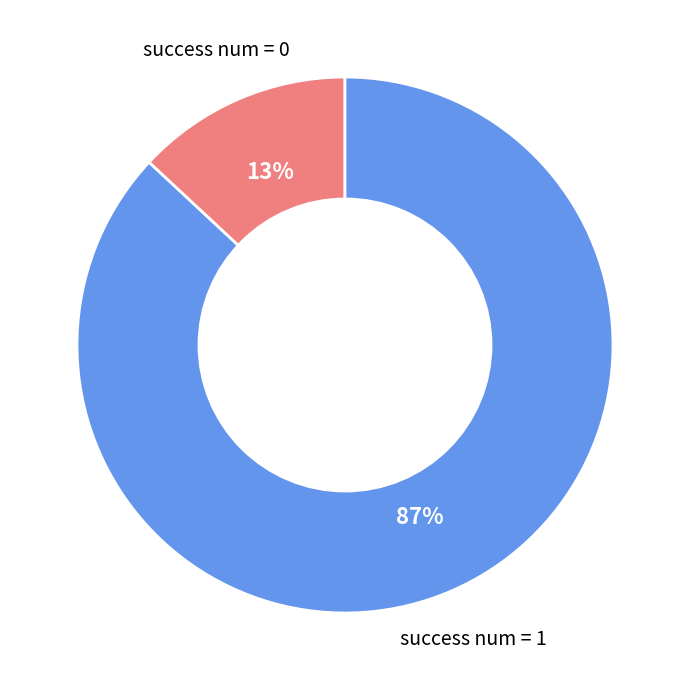

Does any single category account for the majority?

Yes